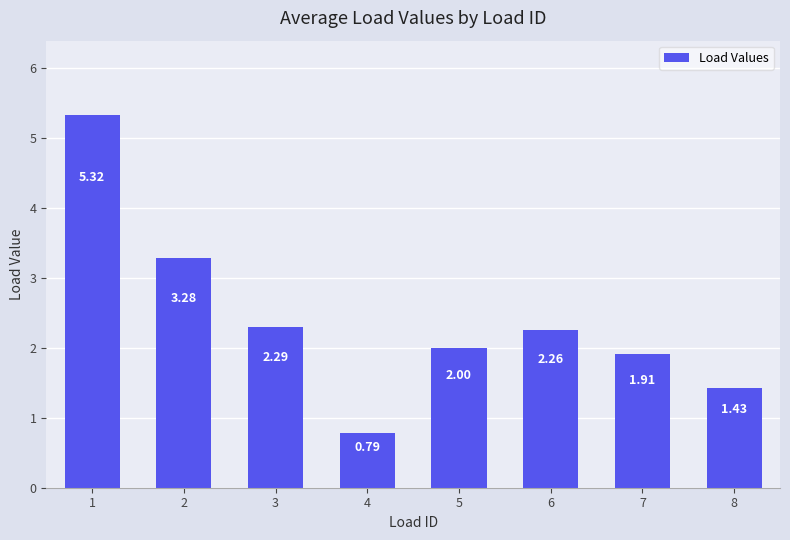

What is the sum of the values at 7 and 8?

3.3